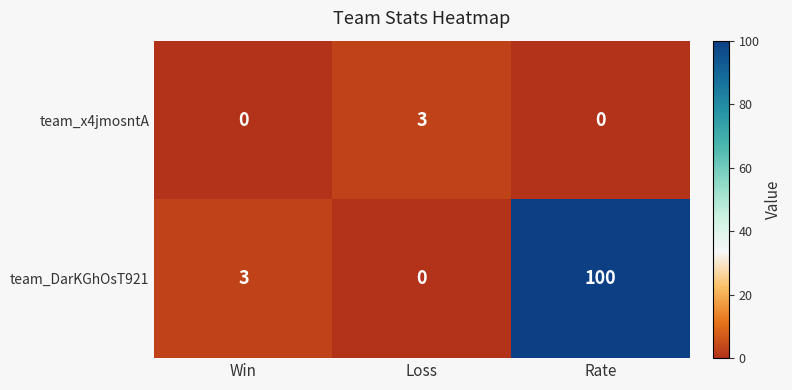

The value of team_DarKGhOsT921 at Loss is 0. True or false?

True